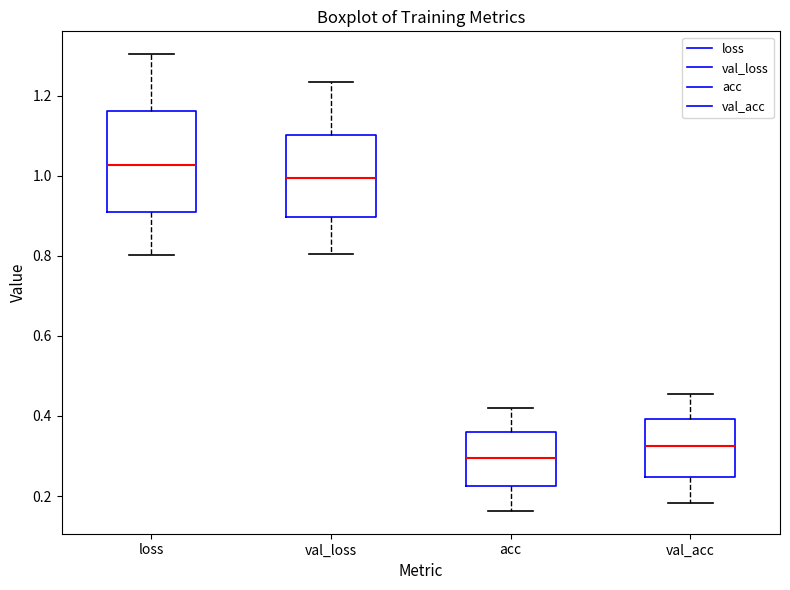

Reading left to right, transcribe this box plot: for each box, give where its median line is, the range the box spans, and where its two whiskers end, as read against the y-axis. The values are not printed on the chart, so give them approximately, as read against the axis.

loss: median 1.02, box 0.90 to 1.16, whiskers 0.80 to 1.30
val_loss: median 1.00, box 0.90 to 1.10, whiskers 0.80 to 1.24
acc: median 0.30, box 0.22 to 0.36, whiskers 0.16 to 0.42
val_acc: median 0.32, box 0.24 to 0.40, whiskers 0.18 to 0.46